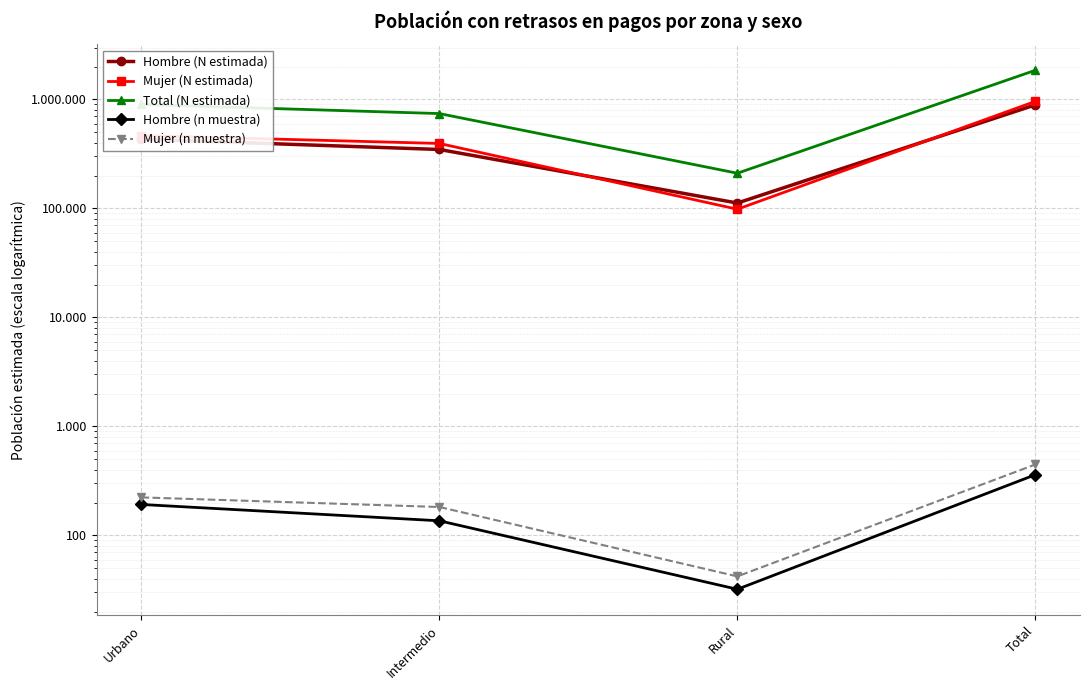

Between Intermedio and Rural, which series saw the biggest shift?

Total (N estimada)